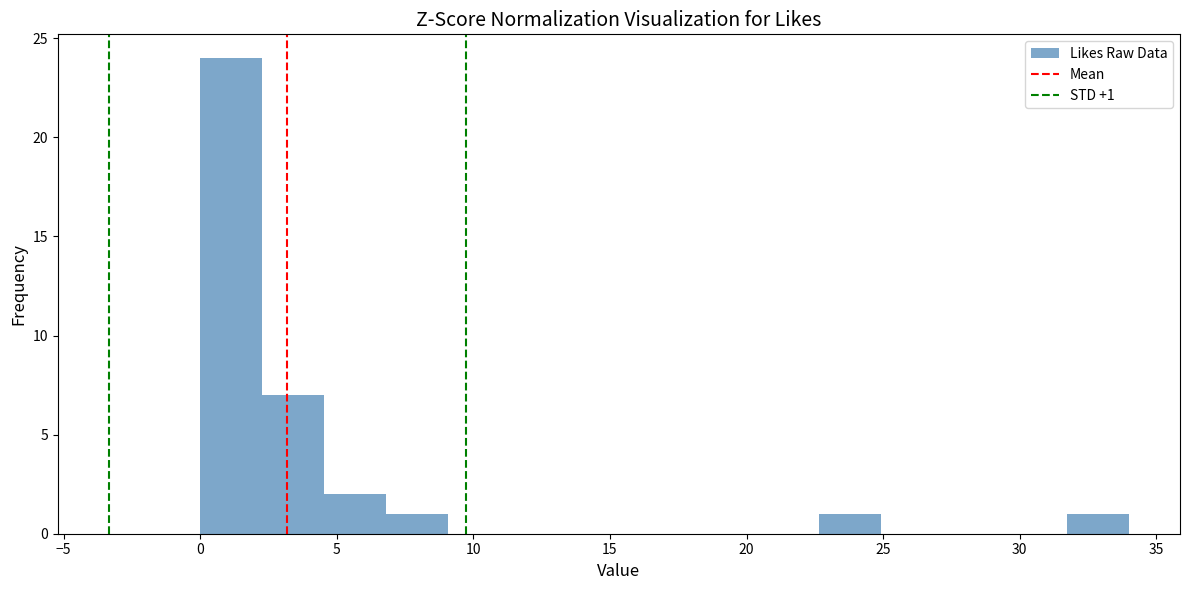

Over which range of the x-axis is the bar tallest?

0.0 to 2.5